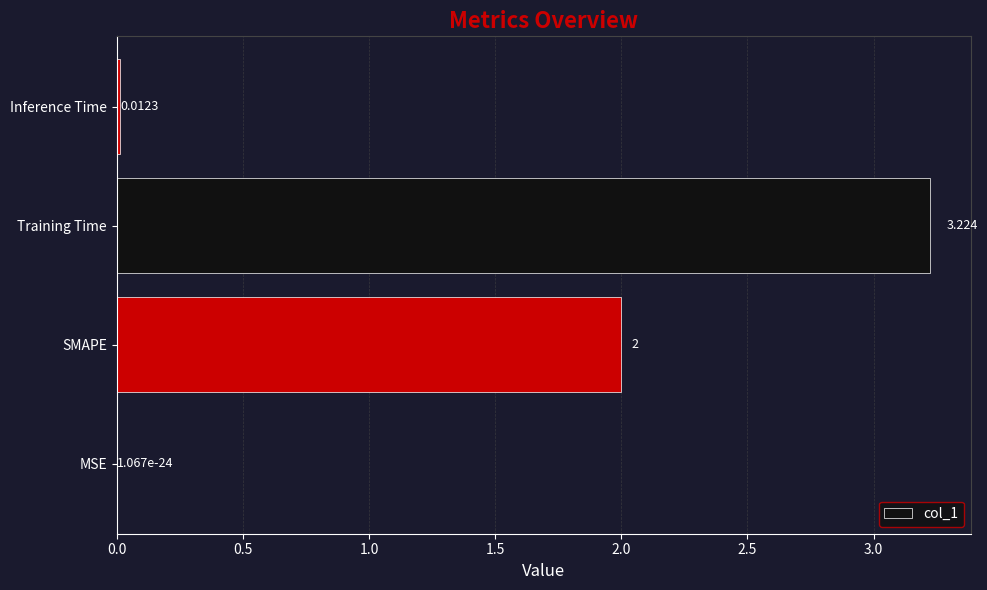

Are the bars grouped side by side (vs. stacked)?

No